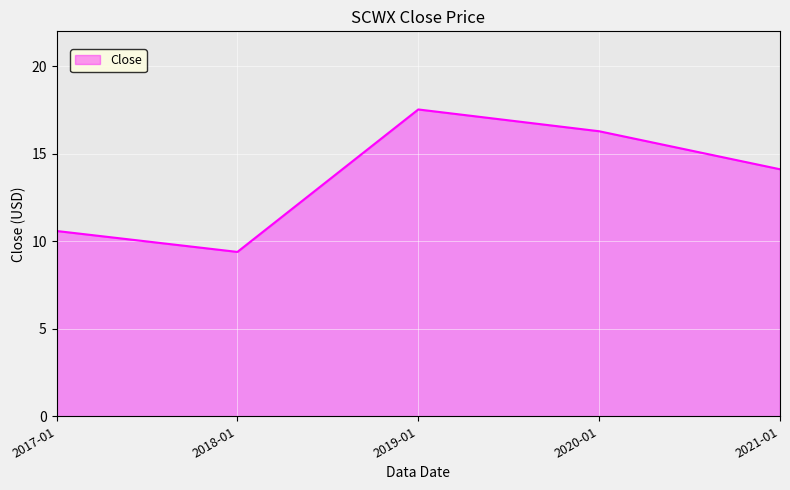

Rank the categories by value from lowest to highest.

2018-01, 2017-01, 2021-01, 2020-01, 2019-01